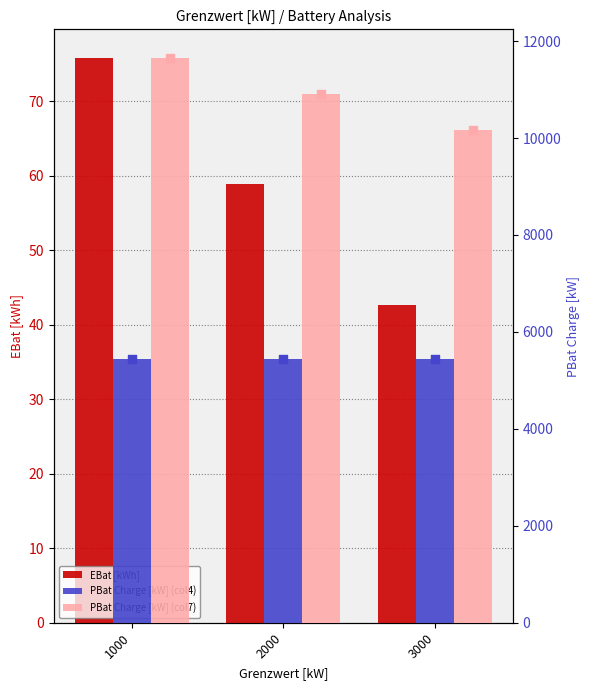

What are all the series names shown in the legend?

EBat [kWh], PBat Charge [kW] (col4), PBat Charge [kW] (col7)